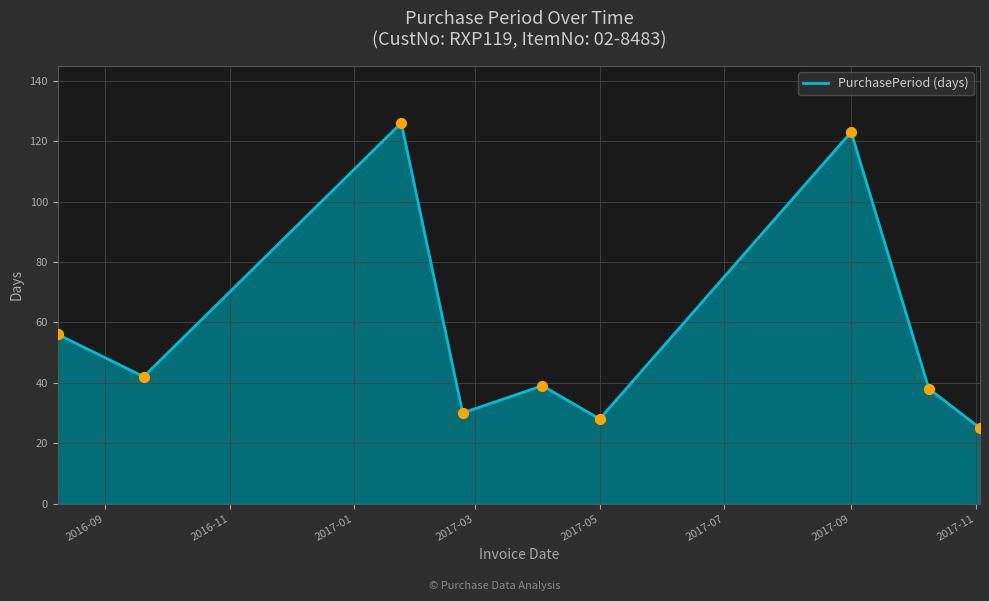

What is the smallest value displayed?

25